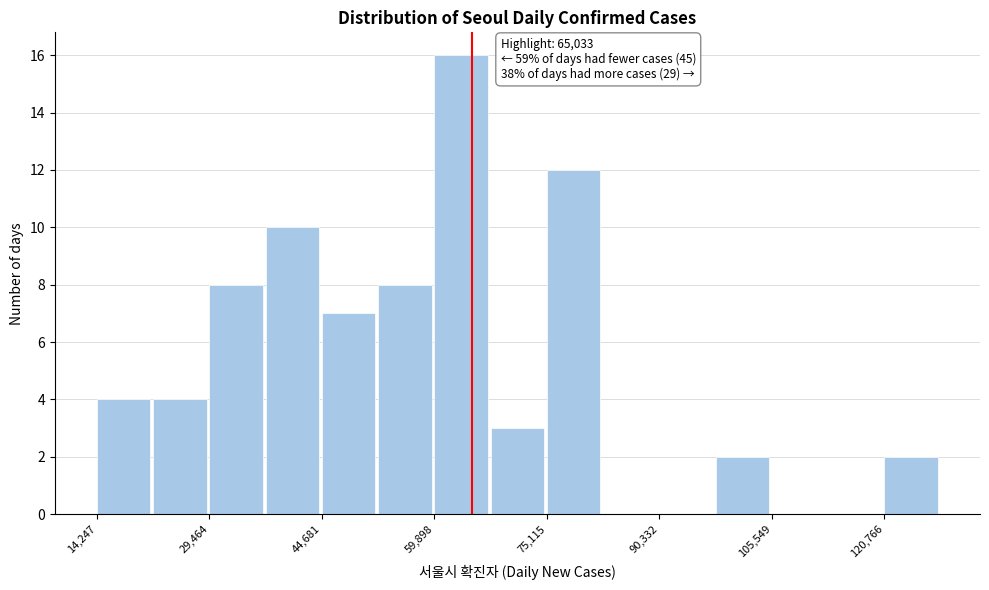

Read against the x-axis, roughly where is the centre of the tallest bar?

64000